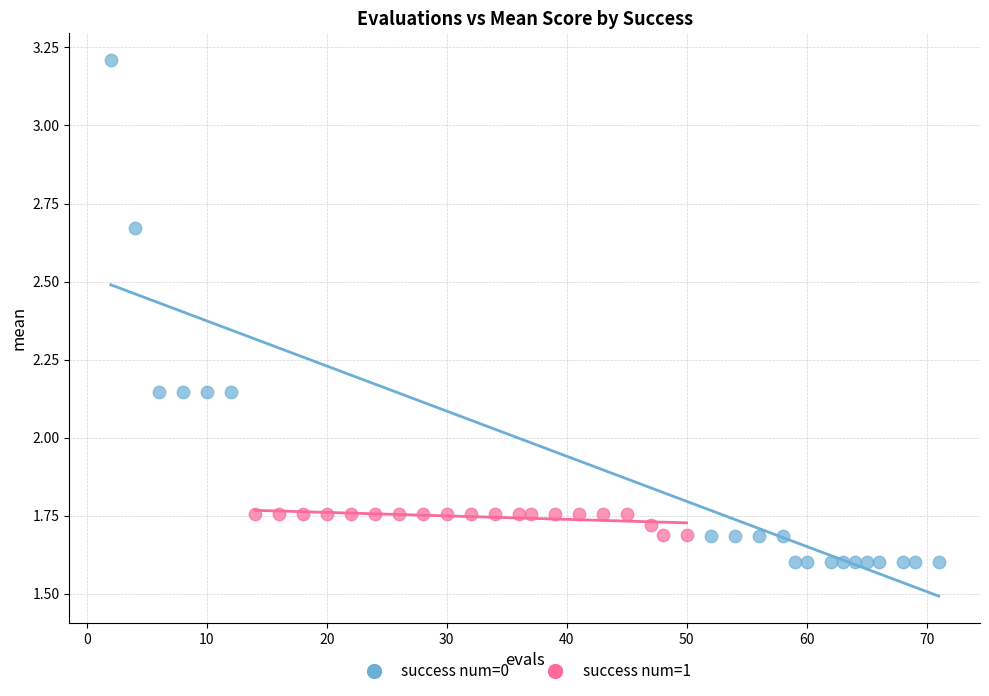

What are all the series names shown in the legend?

success num=0, success num=1